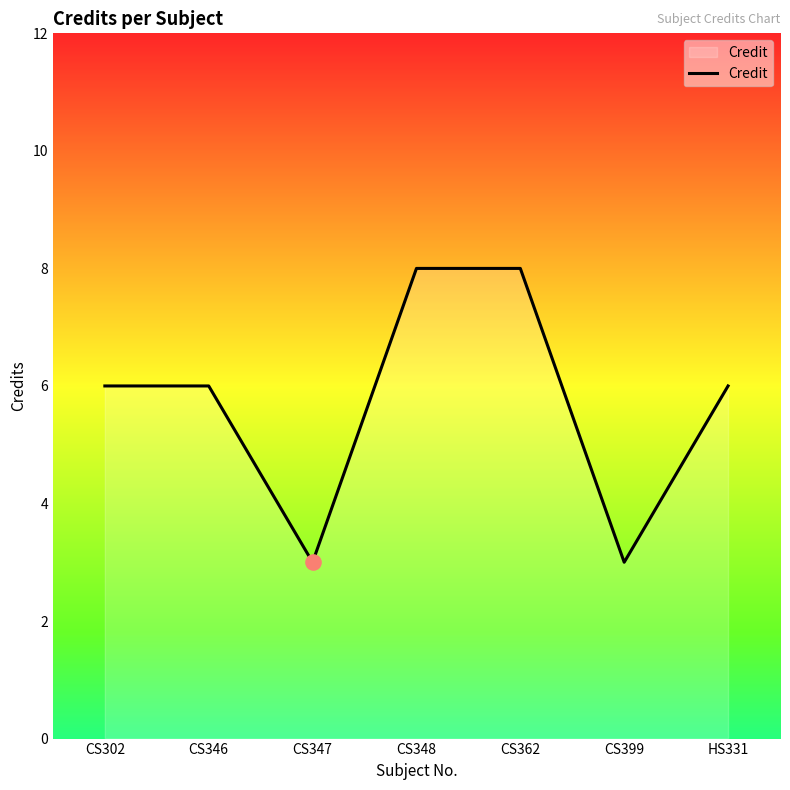

What is the change in value from CS348 to HS331?

-2